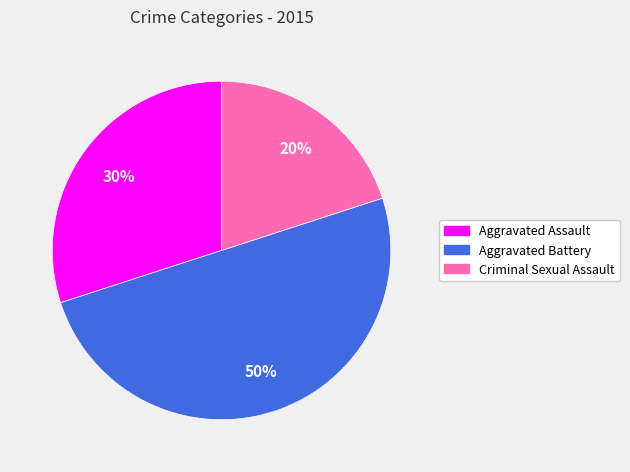

To the nearest percent, what is the average slice percentage?

33%